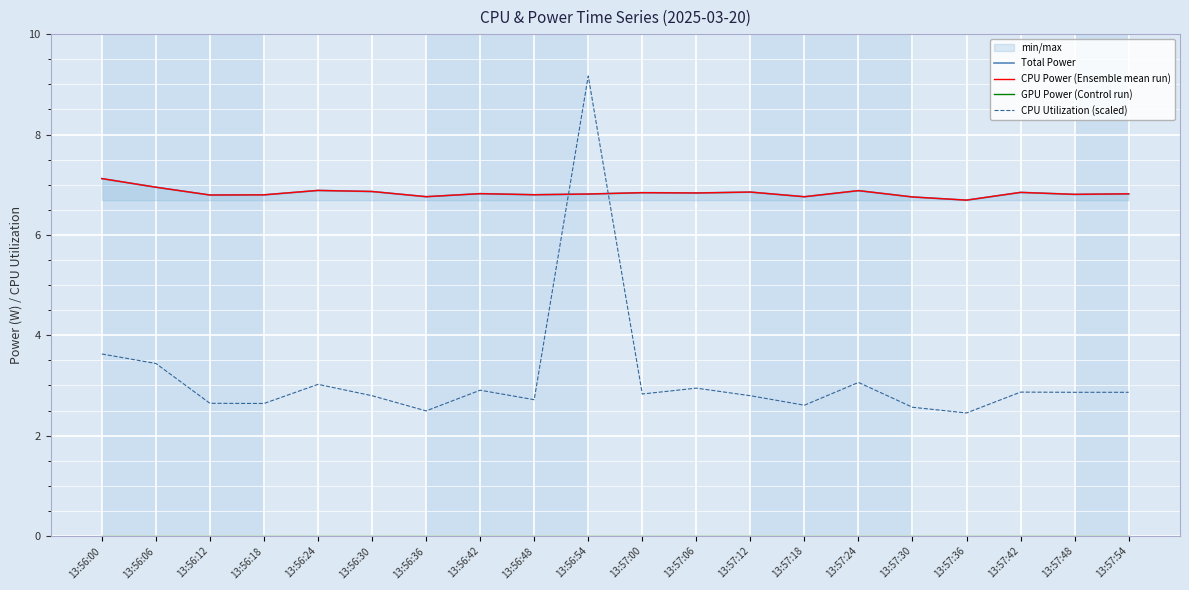

What is the difference between the highest and lowest values at 13:57:48?

6.8